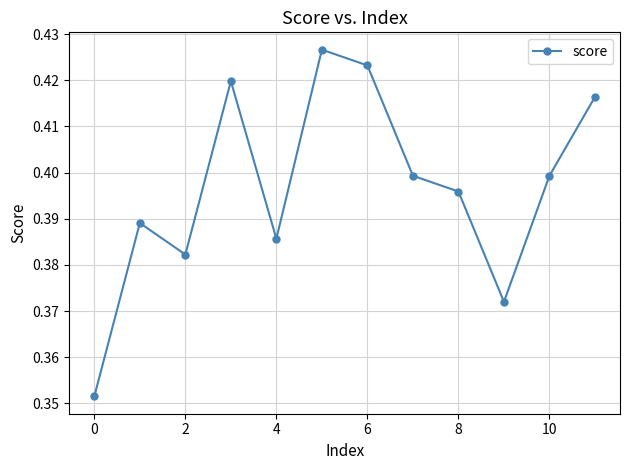

How many interior local valleys (lower than both neighbors) does the data have?

3